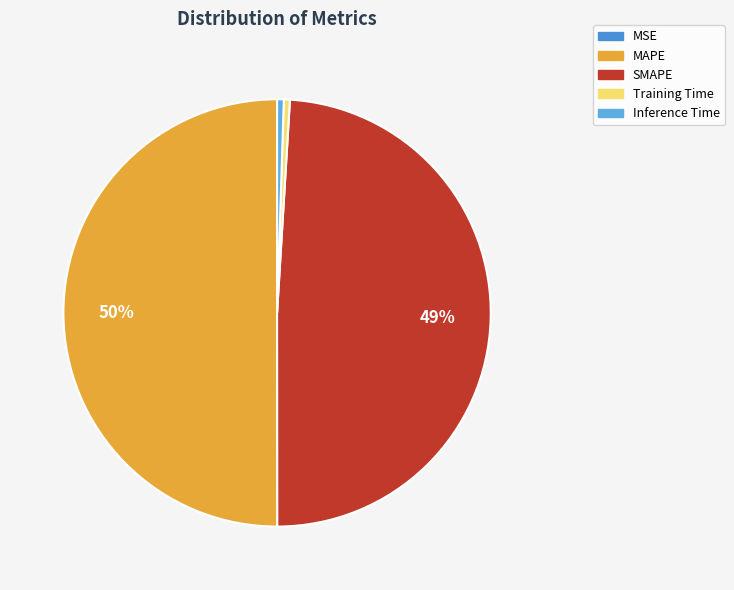

What is the smallest slice in the pie chart?

MSE